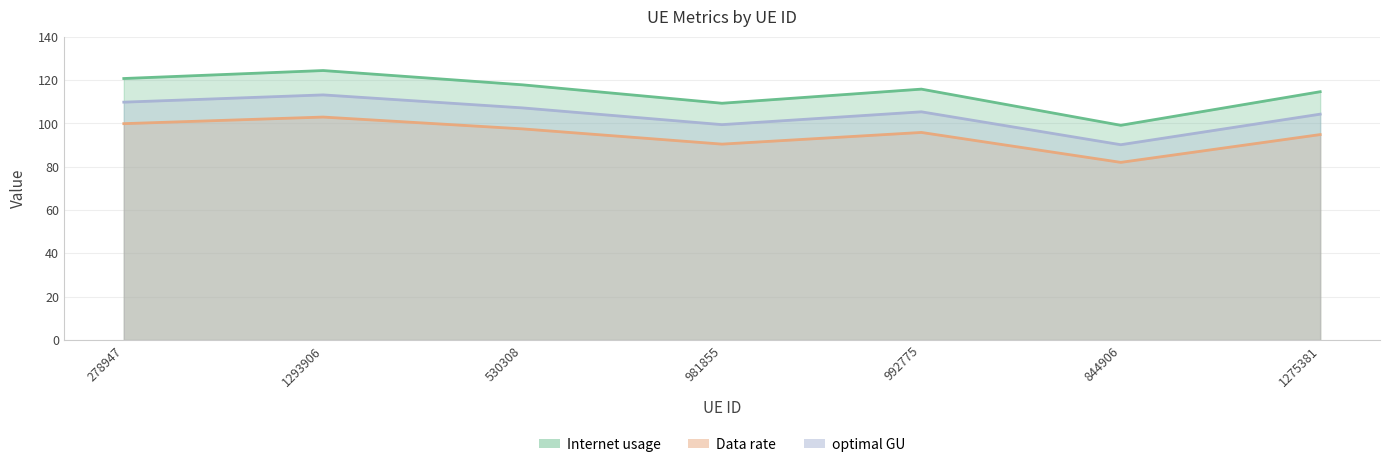

At which label is Data rate closest to 92?

981855